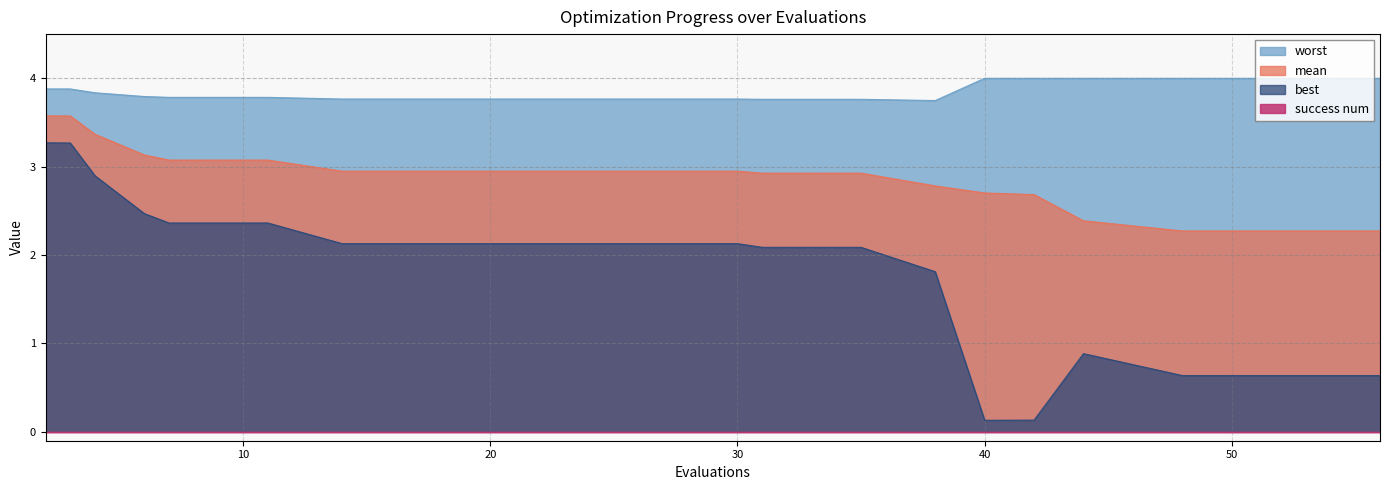

True or false: worst has a value of 5.0 at 38.

False